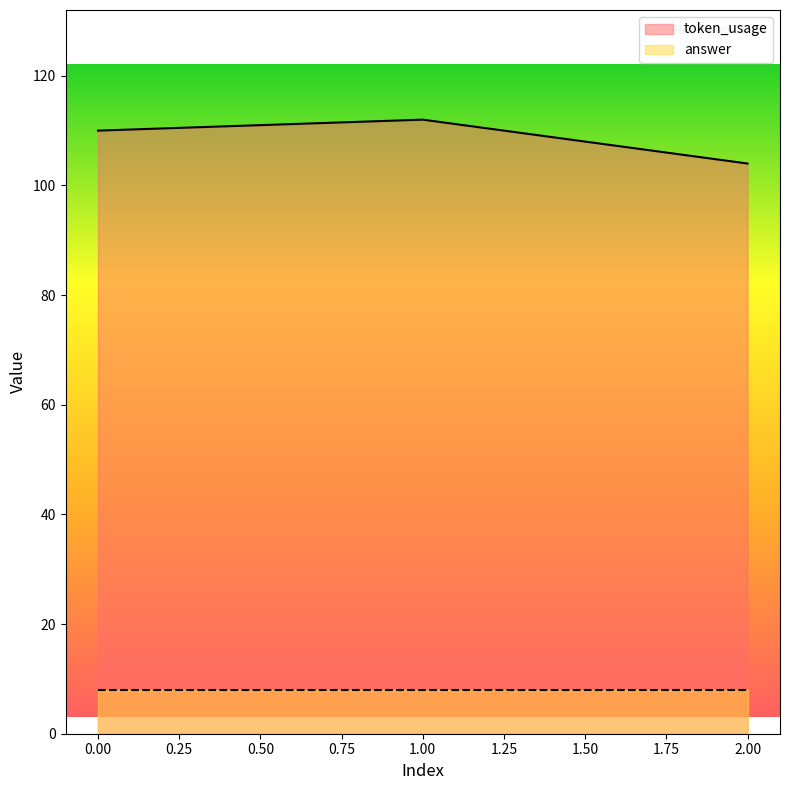

Reading left to right, what are all the values shown in this chart?

110	112	104